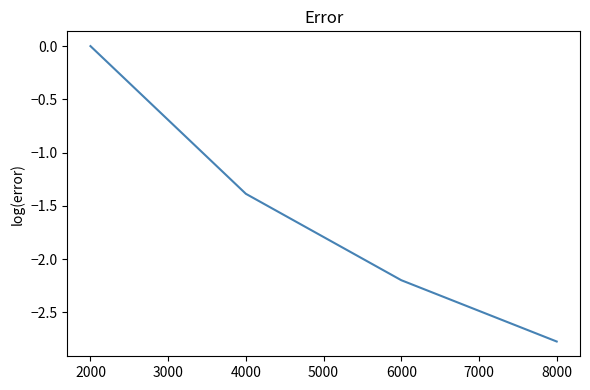

Does the chart have visible grid lines?

No